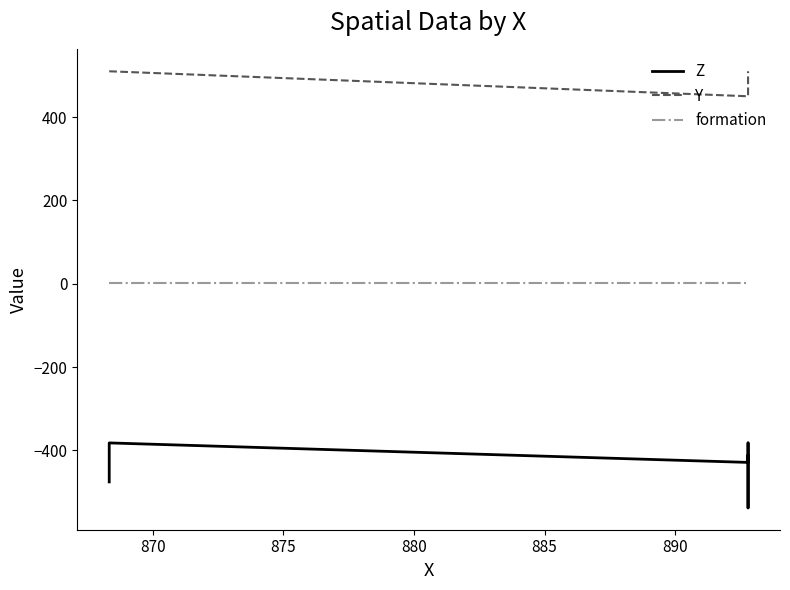

What are all the series names shown in the legend?

Z, Y, formation